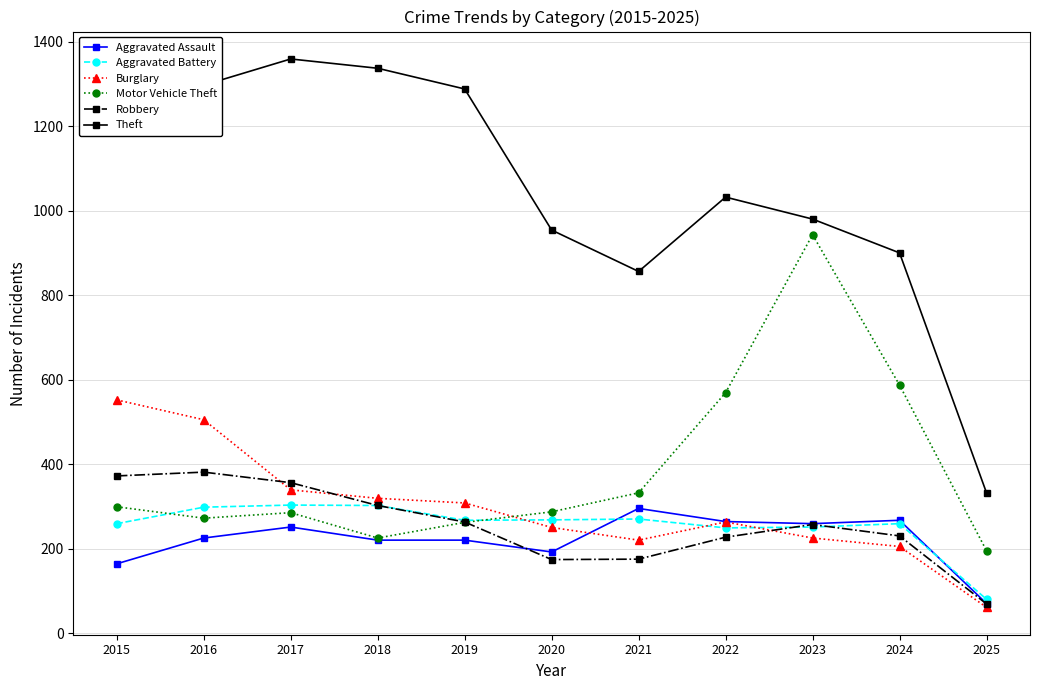

What is the total value across all series at 2021?

2148